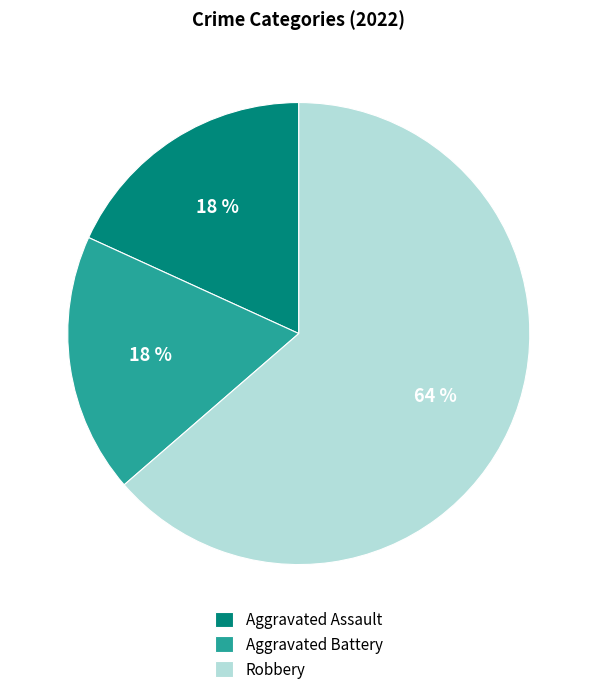

To the nearest percent, what is the average slice percentage?

33%